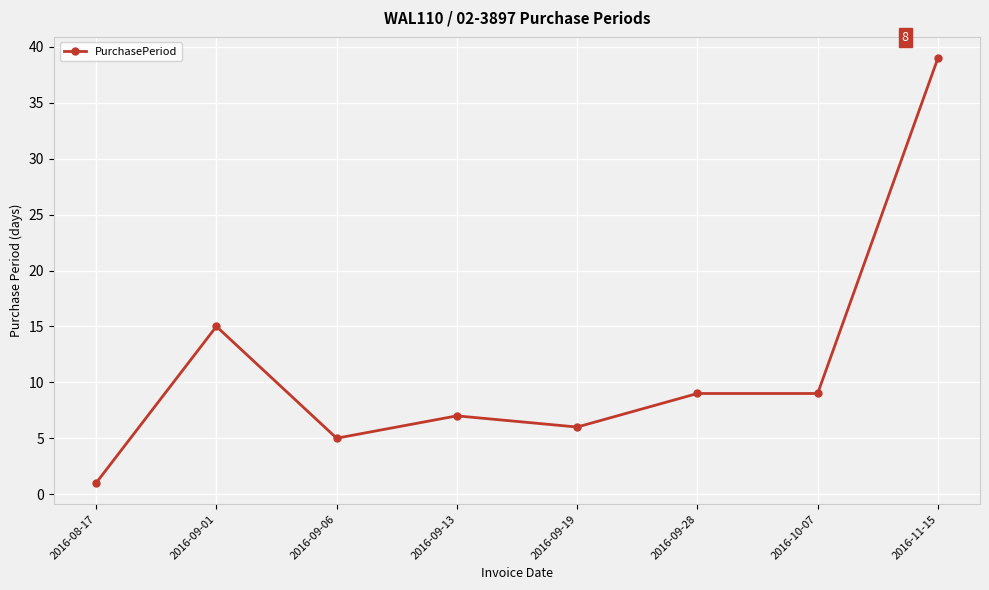

What is the minimum value shown in the chart?

1